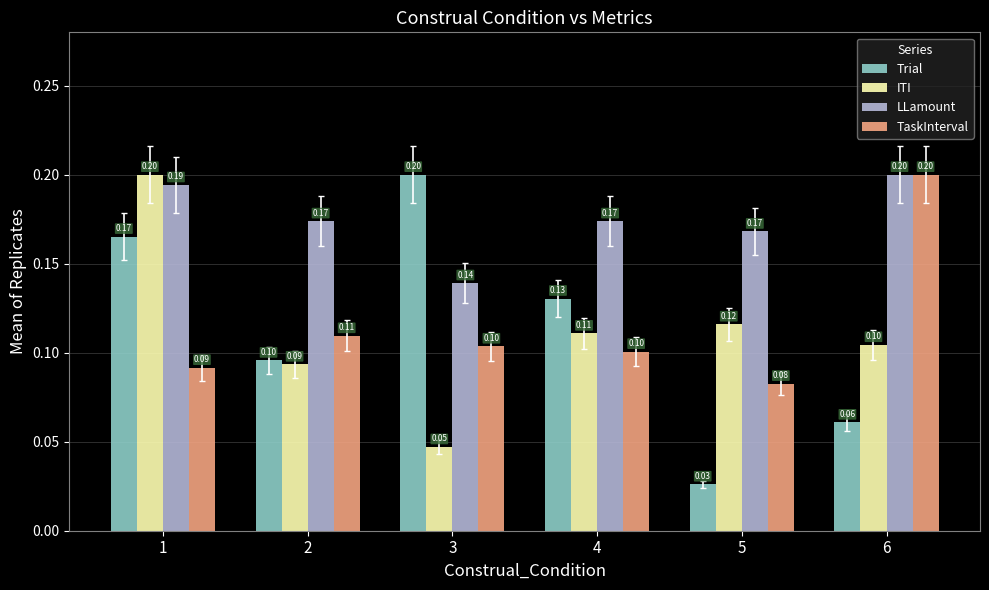

Between 4 and 6, which series saw the biggest shift?

TaskInterval